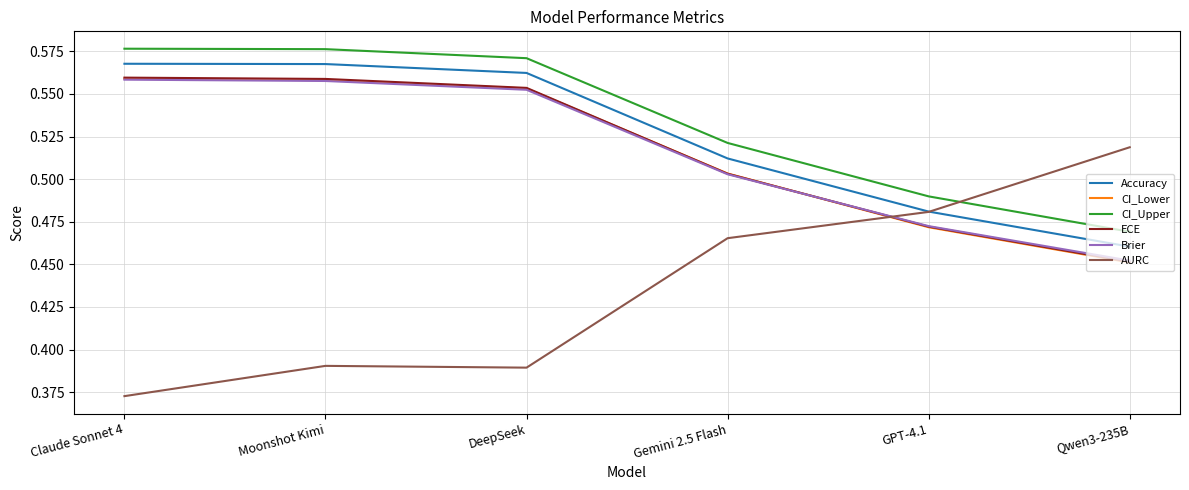

What is the spread (max minus min) of values at Moonshot Kimi?

0.2